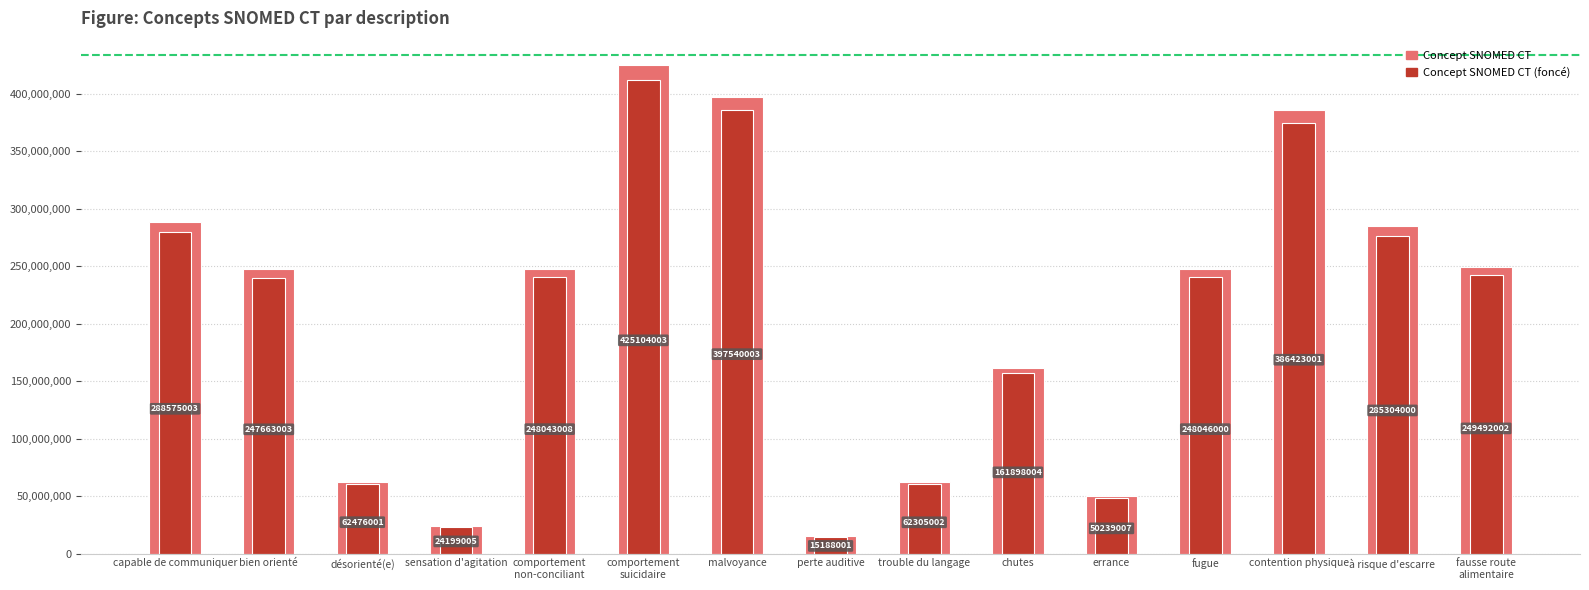

At which label does Concept SNOMED CT (foncé) reach its minimum?

perte auditive